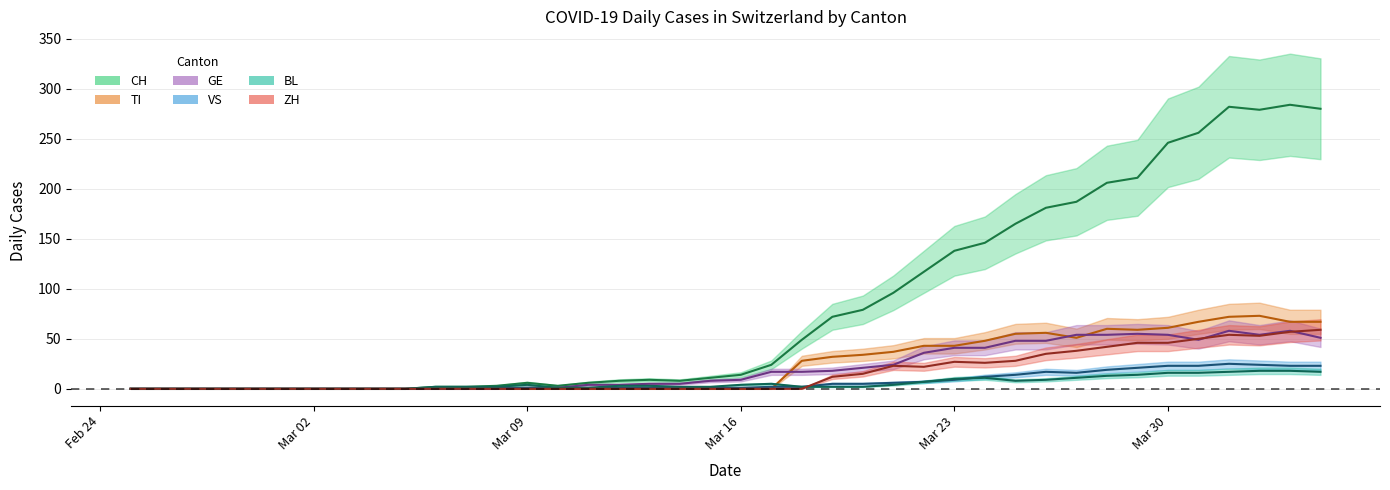

How many data points in BL are less than 3?

20